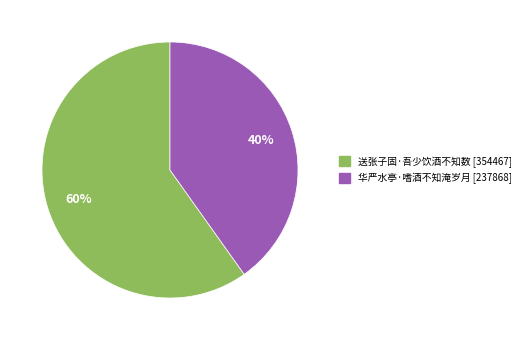

To the nearest percent, what is the combined percentage of 华严水亭·嗜酒不知淹岁月 and 送张子固·吾少饮酒不知数?

100%